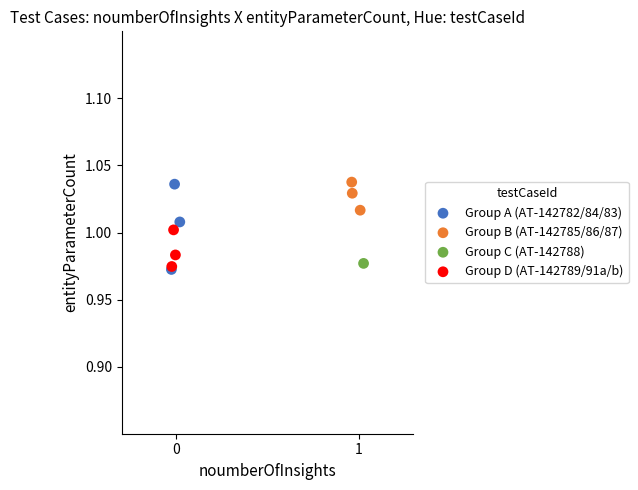

What are all the series names shown in the legend?

Group A (AT-142782/84/83), Group B (AT-142785/86/87), Group C (AT-142788), Group D (AT-142789/91a/b)